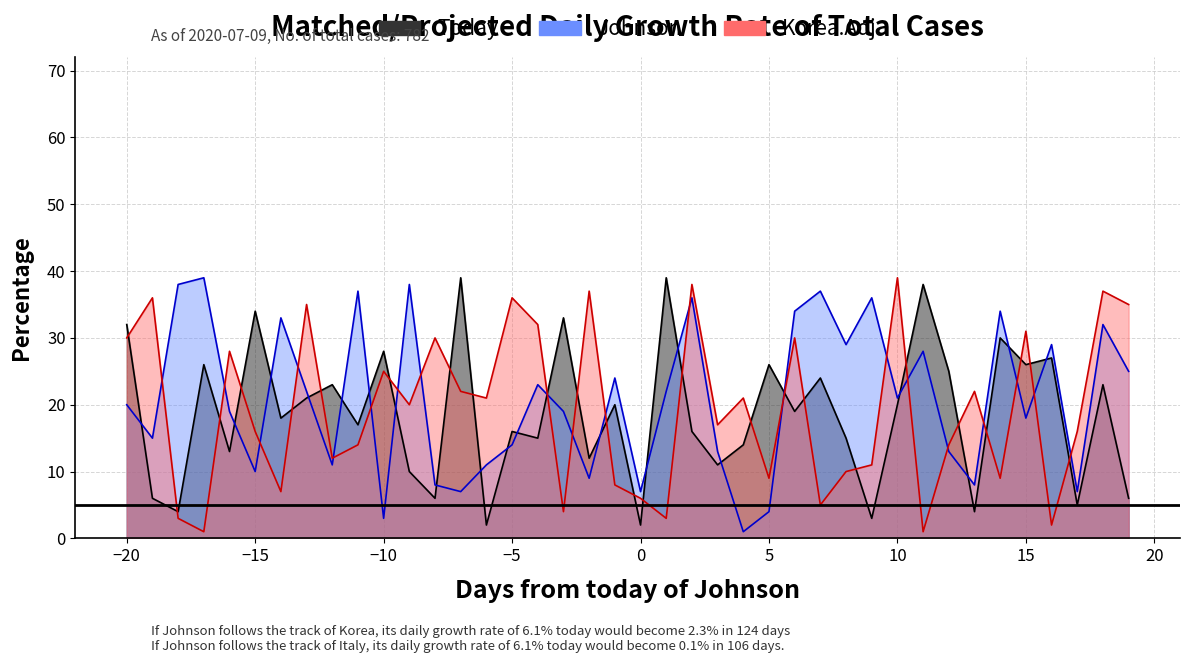

What is the difference between the maximum and minimum values in the Korea.Adj series?

38